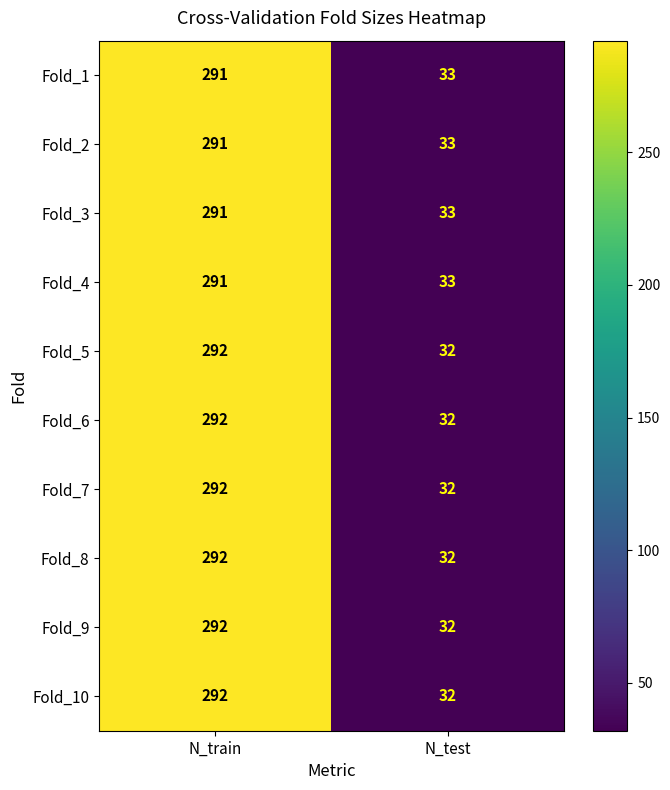

What is the average value of the Fold_8 series?

162